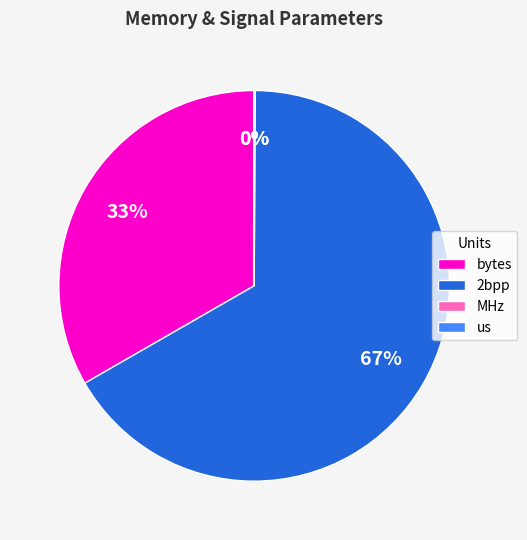

Is it true that bytes is 33% of the pie?

True